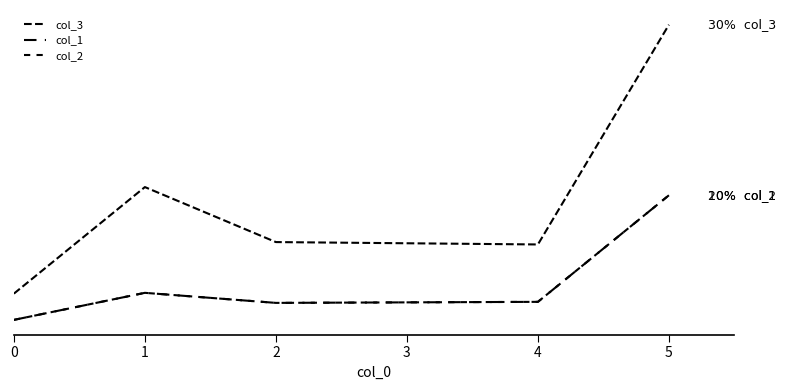

True or false: col_3 and col_1 cross at least once.

False